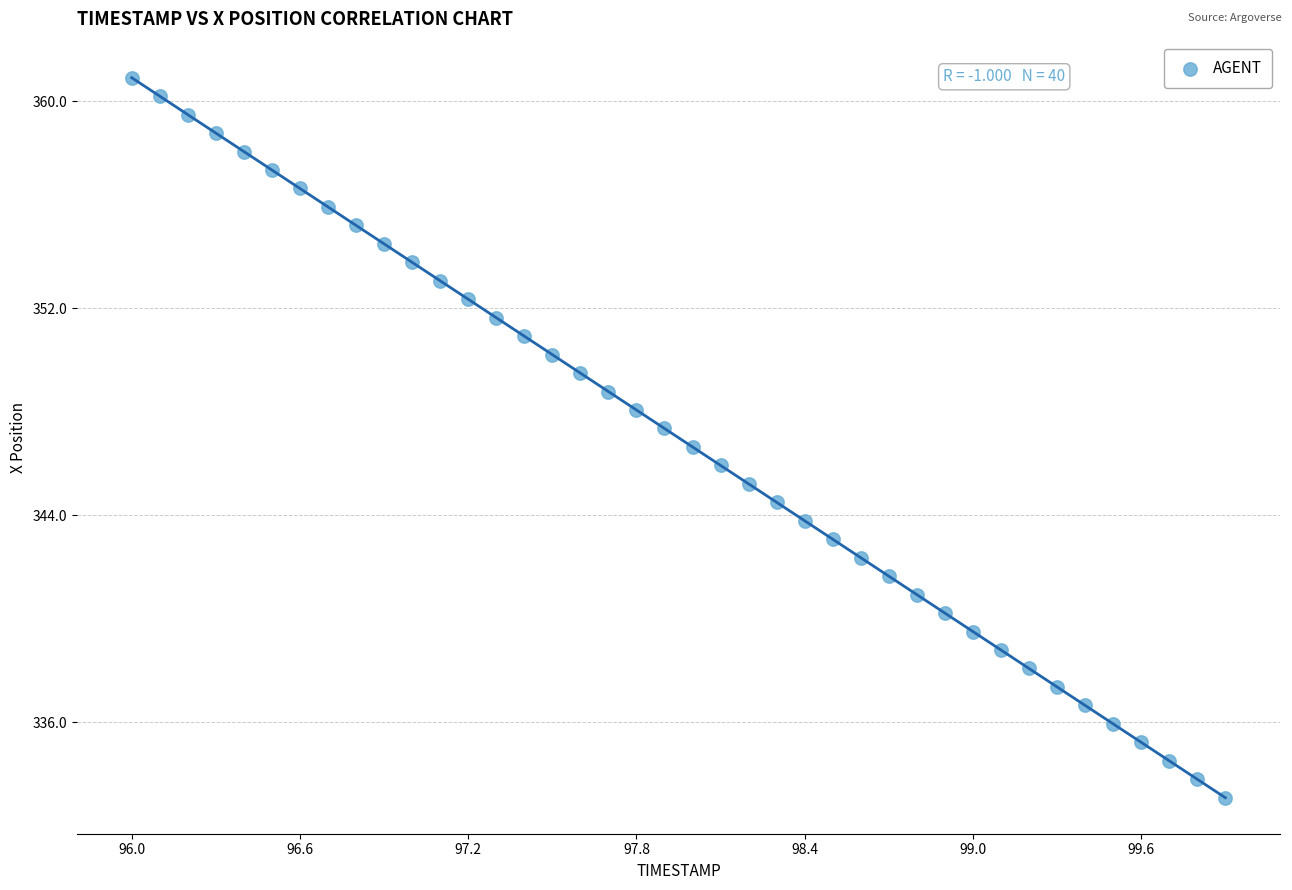

What is the range of Y values (max minus min)?

27.8